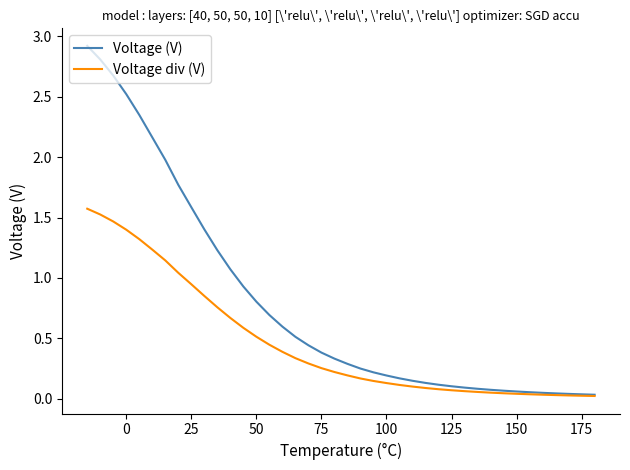

At how many categories does at least one series exceed 0?

40